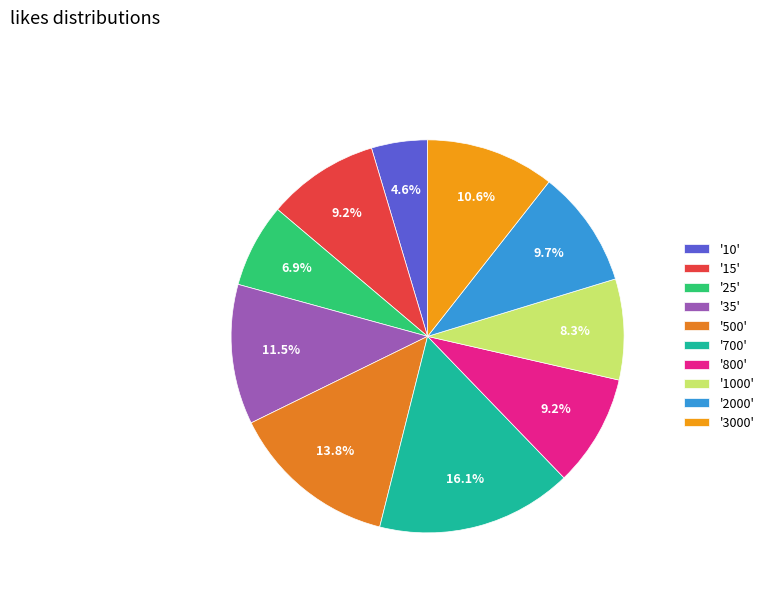

Count the number of slices in the pie.

10